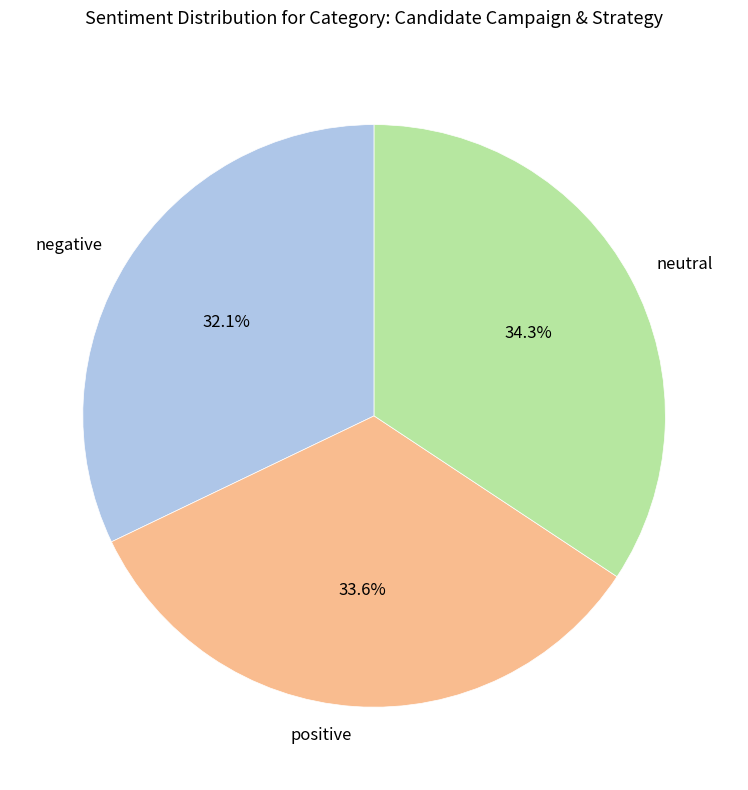

Is there any slice that represents more than half of the pie?

No